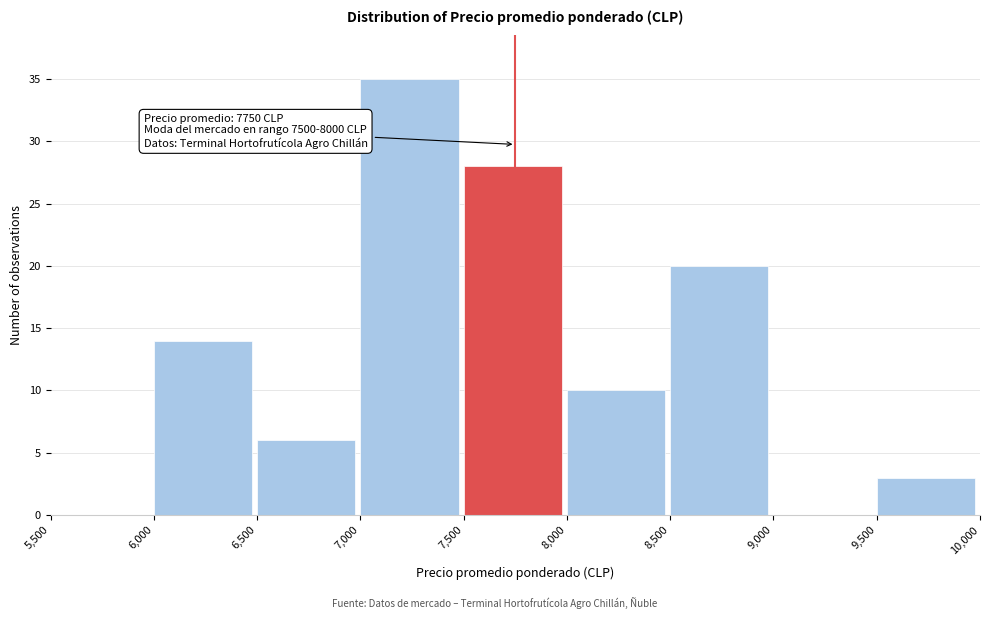

Which range on the x-axis has the tallest bar?

7,000 to 7,500